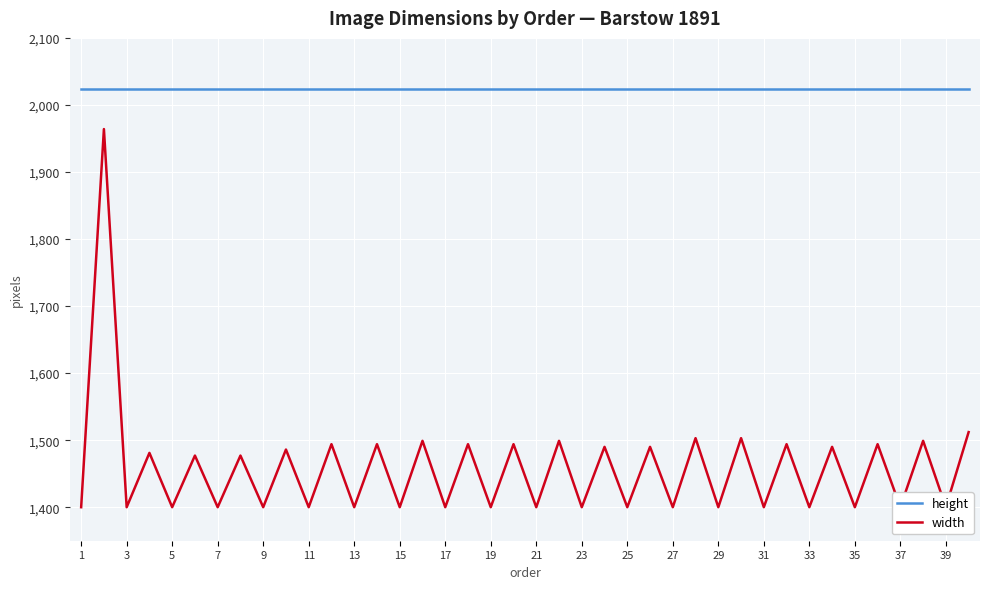

Reading left to right, transcribe all the data shown in this chart.

height: 2024	2024	2024	2024	2024	2024	2024	2024	2024	2024	2024	2024	2024	2024	2024	2024	2024	2024	2024	2024	2024	2024	2024	2024	2024	2024	2024	2024	2024	2024	2024	2024	2024	2024	2024	2024	2024	2024	2024	2024
width: 1400	1964	1400	1481	1400	1477	1400	1477	1400	1486	1400	1494	1400	1494	1400	1499	1400	1494	1400	1494	1400	1499	1400	1490	1400	1490	1400	1503	1400	1503	1400	1494	1400	1490	1400	1494	1400	1499	1400	1512